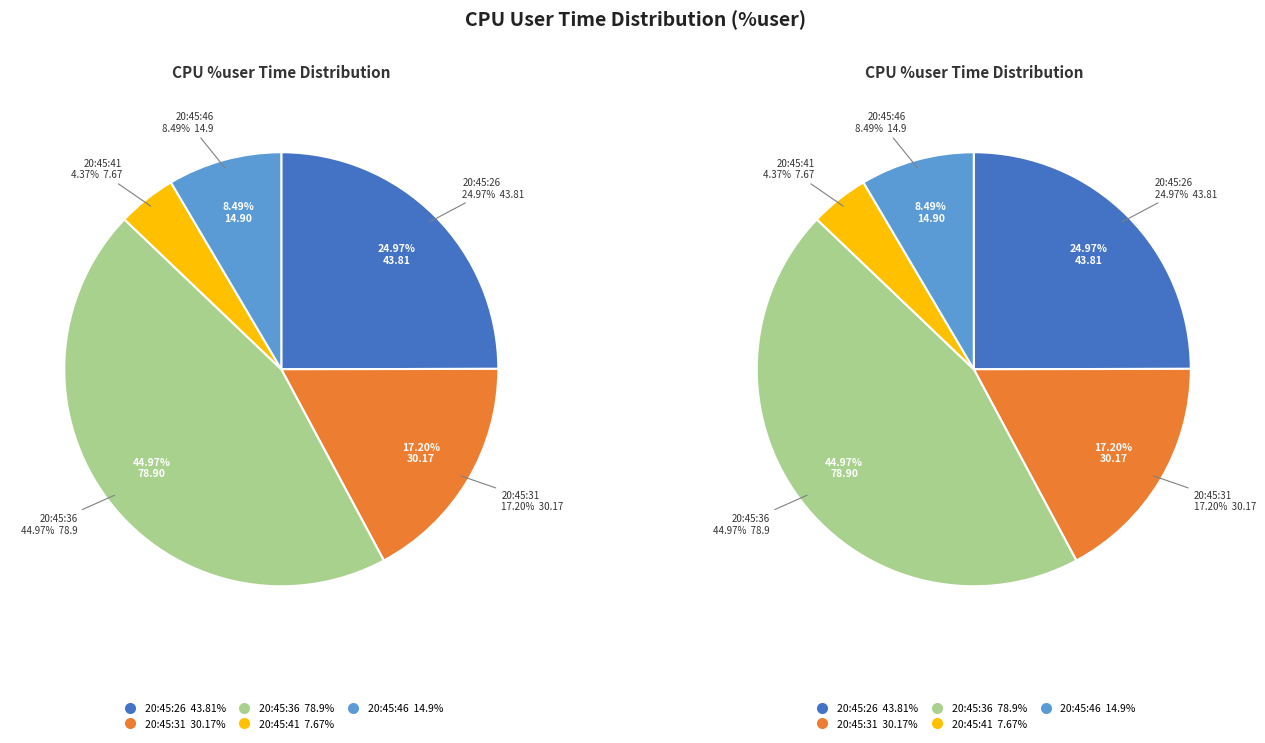

To the nearest percent, what is the combined percentage of 20:45:41 and 20:45:36?

49%